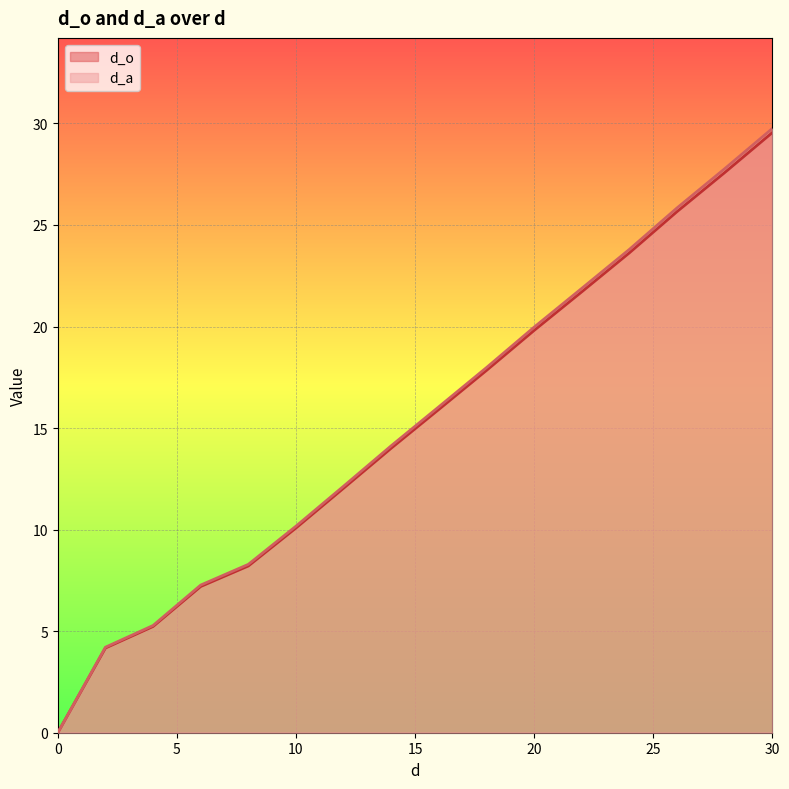

How many values in the d_a series are below 16?

8